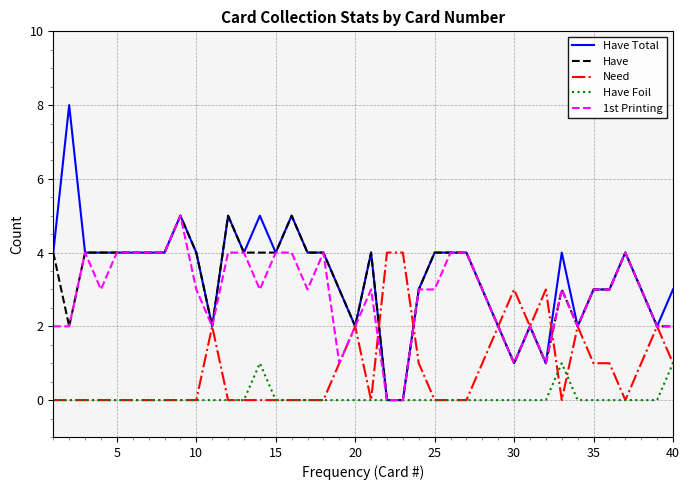

What is the maximum value for Have Total?

8